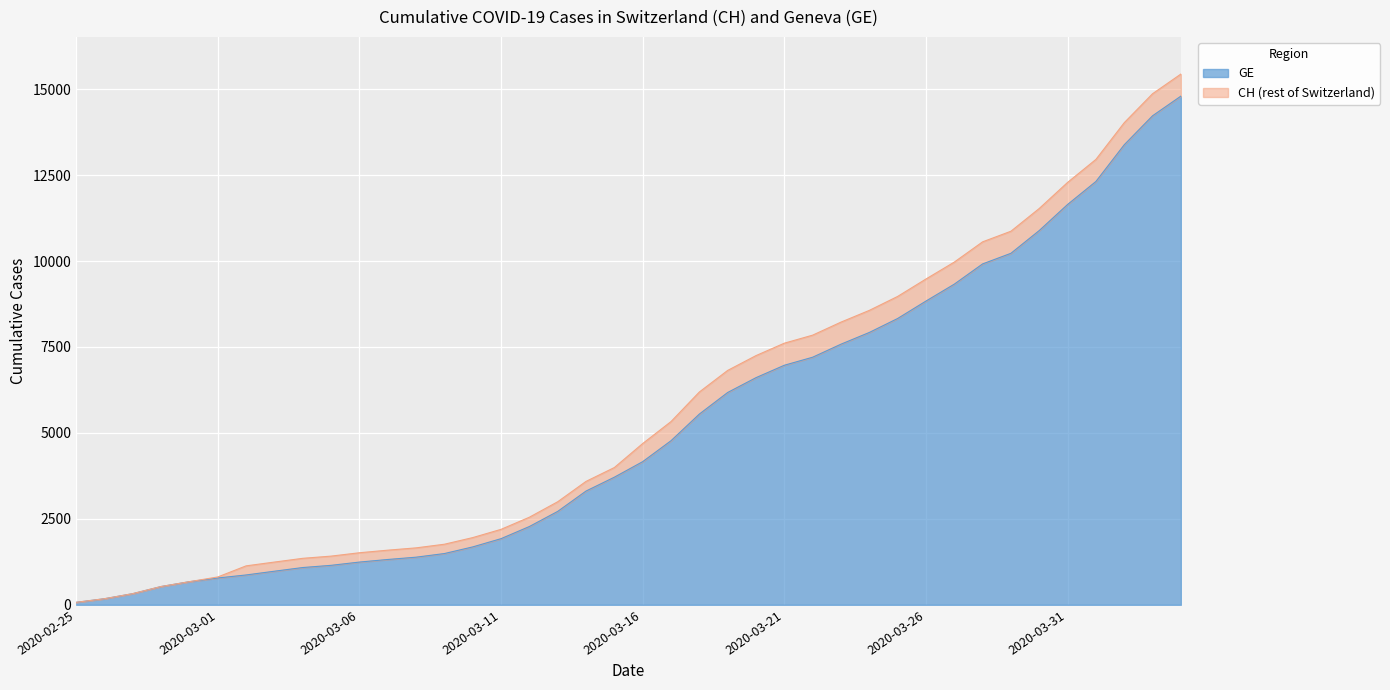

Rank the categories by CH value from lowest to highest.

2020-02-25, 2020-02-26, 2020-02-27, 2020-02-28, 2020-02-29, 2020-03-01, 2020-03-02, 2020-03-03, 2020-03-04, 2020-03-05, 2020-03-06, 2020-03-07, 2020-03-08, 2020-03-09, 2020-03-10, 2020-03-11, 2020-03-12, 2020-03-13, 2020-03-14, 2020-03-15, 2020-03-16, 2020-03-17, 2020-03-18, 2020-03-19, 2020-03-20, 2020-03-21, 2020-03-22, 2020-03-23, 2020-03-24, 2020-03-25, 2020-03-26, 2020-03-27, 2020-03-28, 2020-03-29, 2020-03-30, 2020-03-31, 2020-04-01, 2020-04-02, 2020-04-03, 2020-04-04